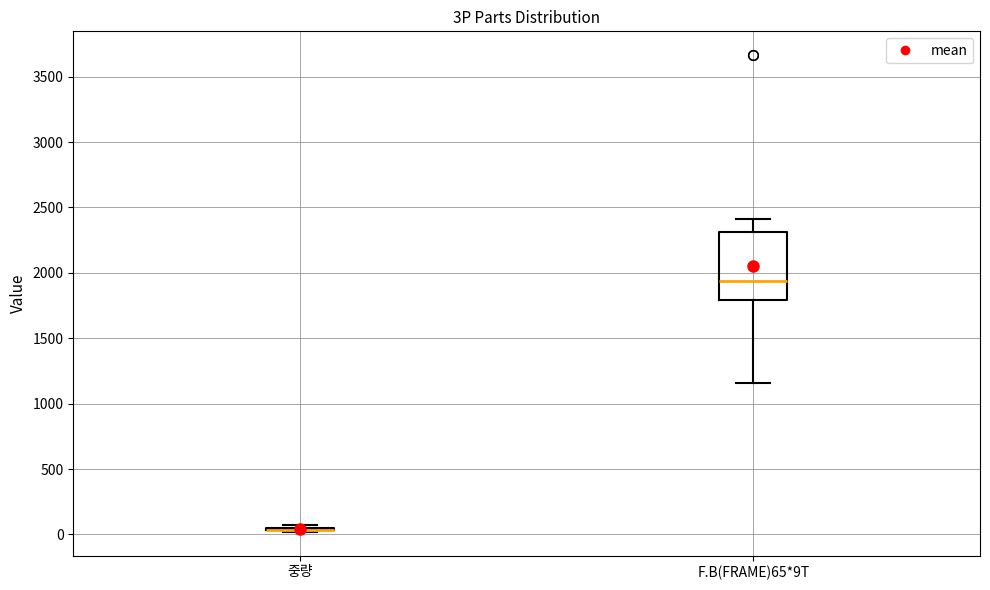

Comparing the boxes themselves (not the whiskers), which one is the tallest?

F.B(FRAME)65*9T